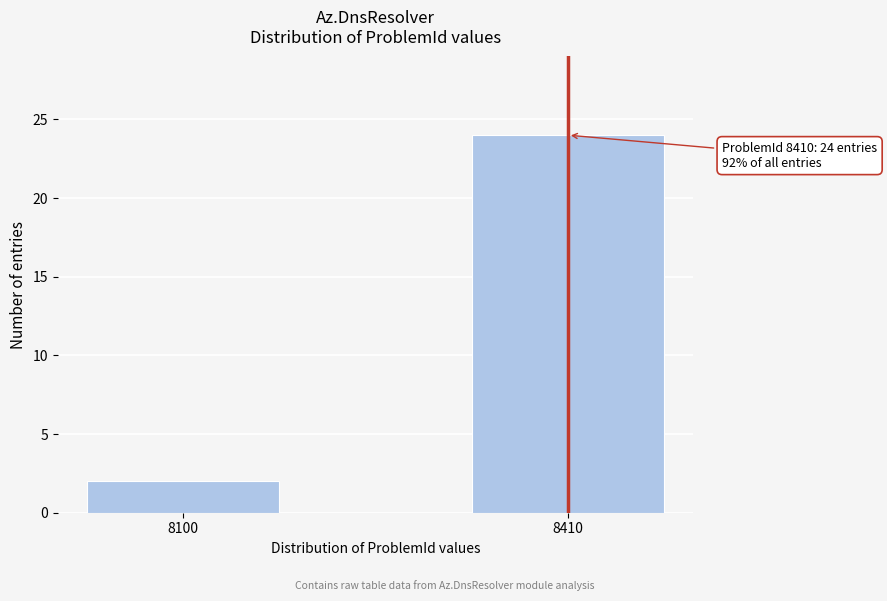

Reading right to left, what are all the values shown in this chart?

8410=24	8100=2